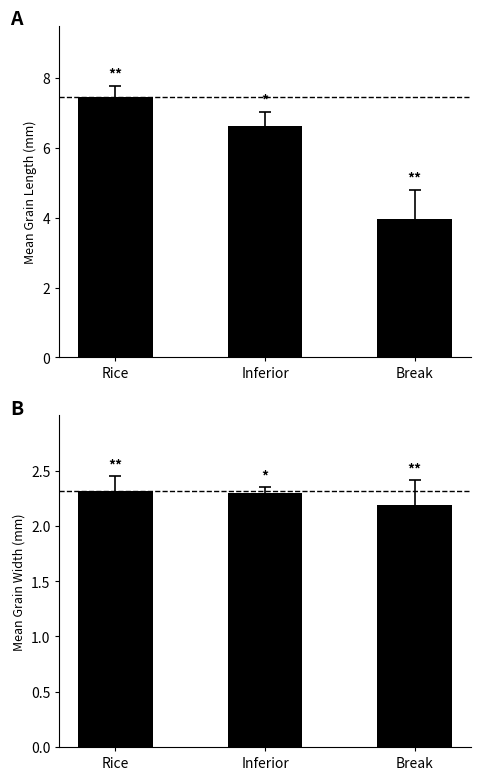

Reading left to right, transcribe all the data shown in this chart.

Chiều dài (mm): 7.5	6.6	4.0
Chiều rộng (mm): 2.3	2.3	2.2